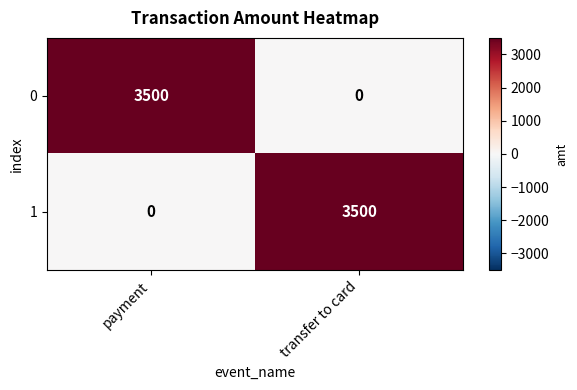

Rank the series at transfer to card from lowest to highest value.

0, 1